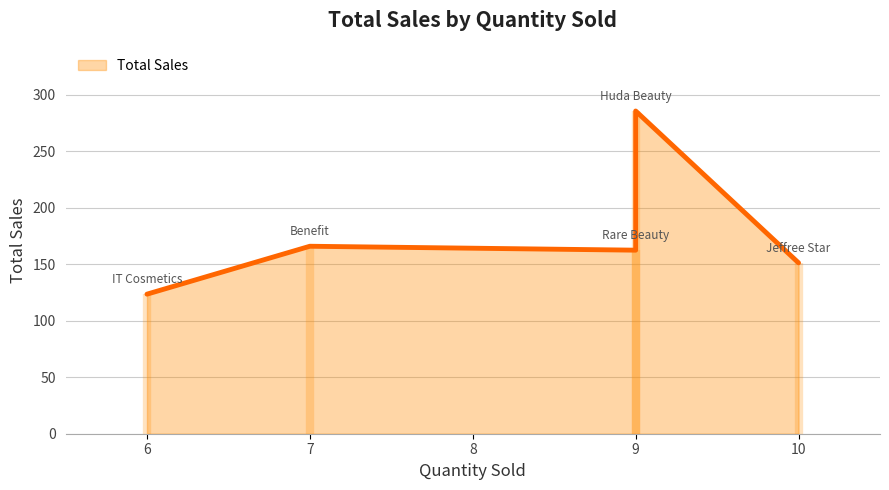

Is it true that the value at Benefit is 251.4?

False